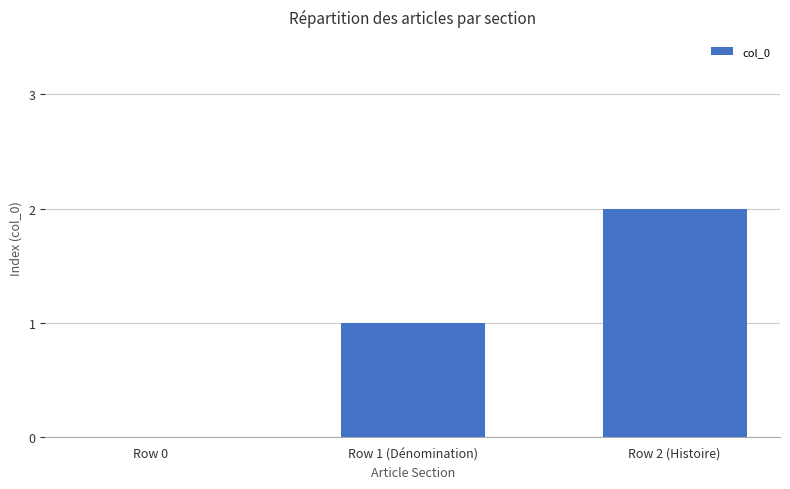

What is the change in value from Row 0 to Row 1 (Dénomination)?

+1